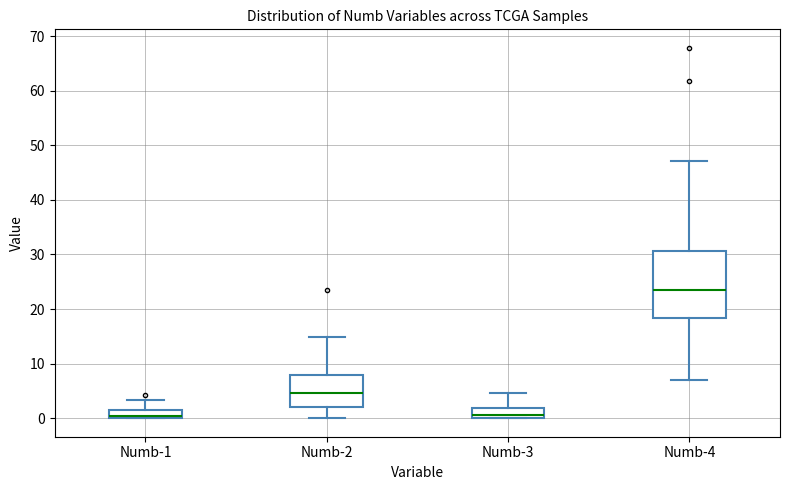

Which box's median line is the highest?

Numb-4